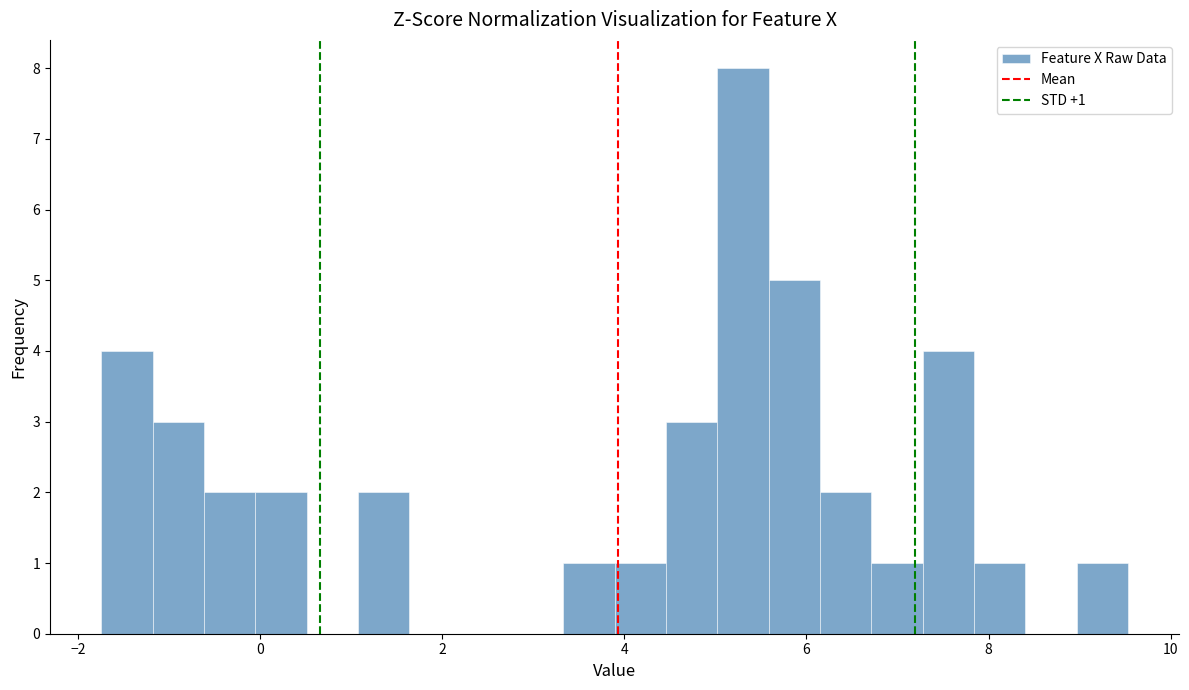

Read against the x-axis, roughly where is the centre of the tallest bar?

5.4